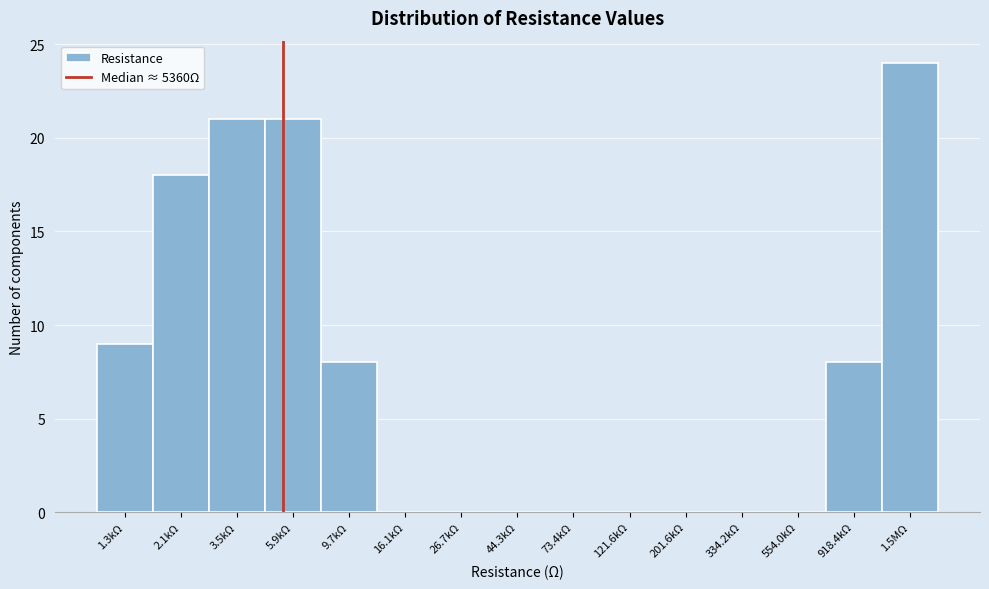

Reading right to left, transcribe all the data shown in this chart.

1.5MΩ=24	918.4kΩ=8	554.0kΩ=0	334.2kΩ=0	201.6kΩ=0	121.6kΩ=0	73.4kΩ=0	44.3kΩ=0	26.7kΩ=0	16.1kΩ=0	9.7kΩ=8	5.9kΩ=21	3.5kΩ=21	2.1kΩ=18	1.3kΩ=9